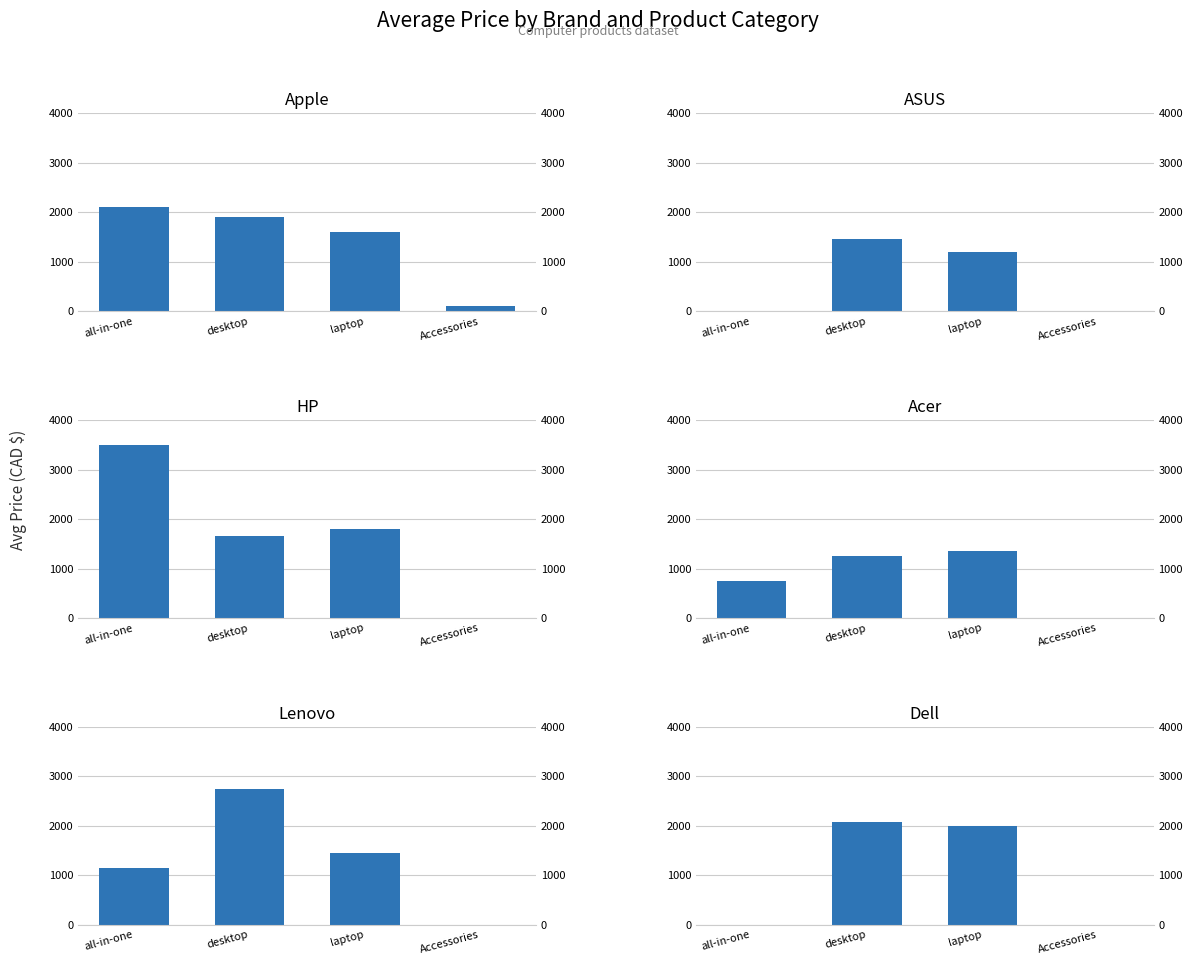

How many positive values does the Acer series have?

3